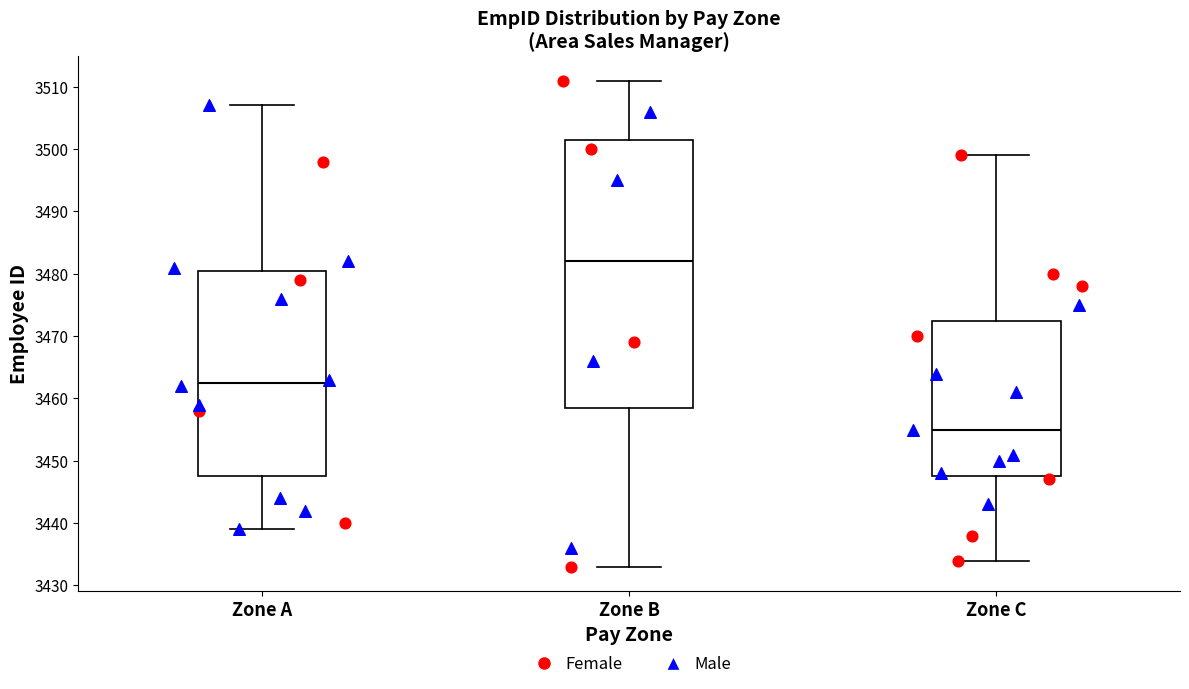

Reading left to right, transcribe this box plot: for each box, give where its median line is, the range the box spans, and where its two whiskers end, as read against the y-axis. The values are not printed on the chart, so give them approximately, as read against the axis.

Zone A: median 3463, box 3448 to 3481, whiskers 3439 to 3507
Zone B: median 3482, box 3459 to 3502, whiskers 3433 to 3511
Zone C: median 3455, box 3448 to 3473, whiskers 3434 to 3499